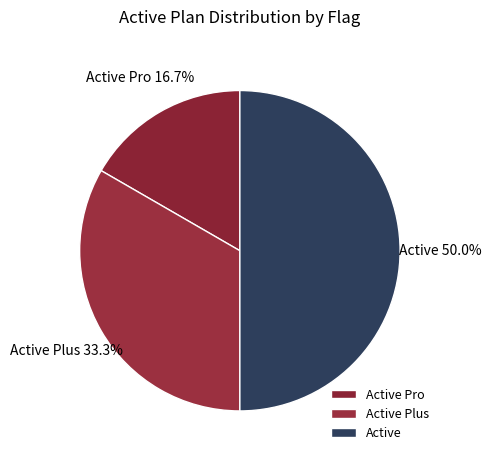

To the nearest percent, what percentage of the pie is Active Pro?

17%